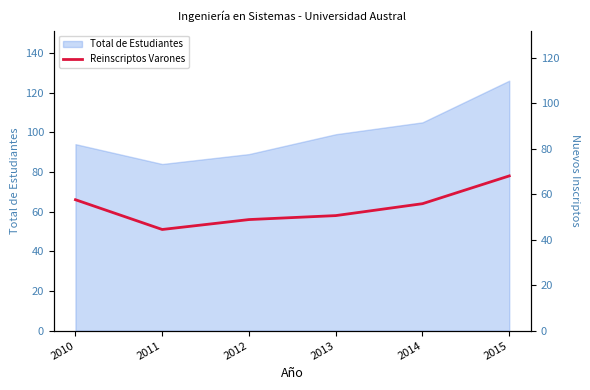

How many interior local valleys (lower than both neighbors) does the data have?

1